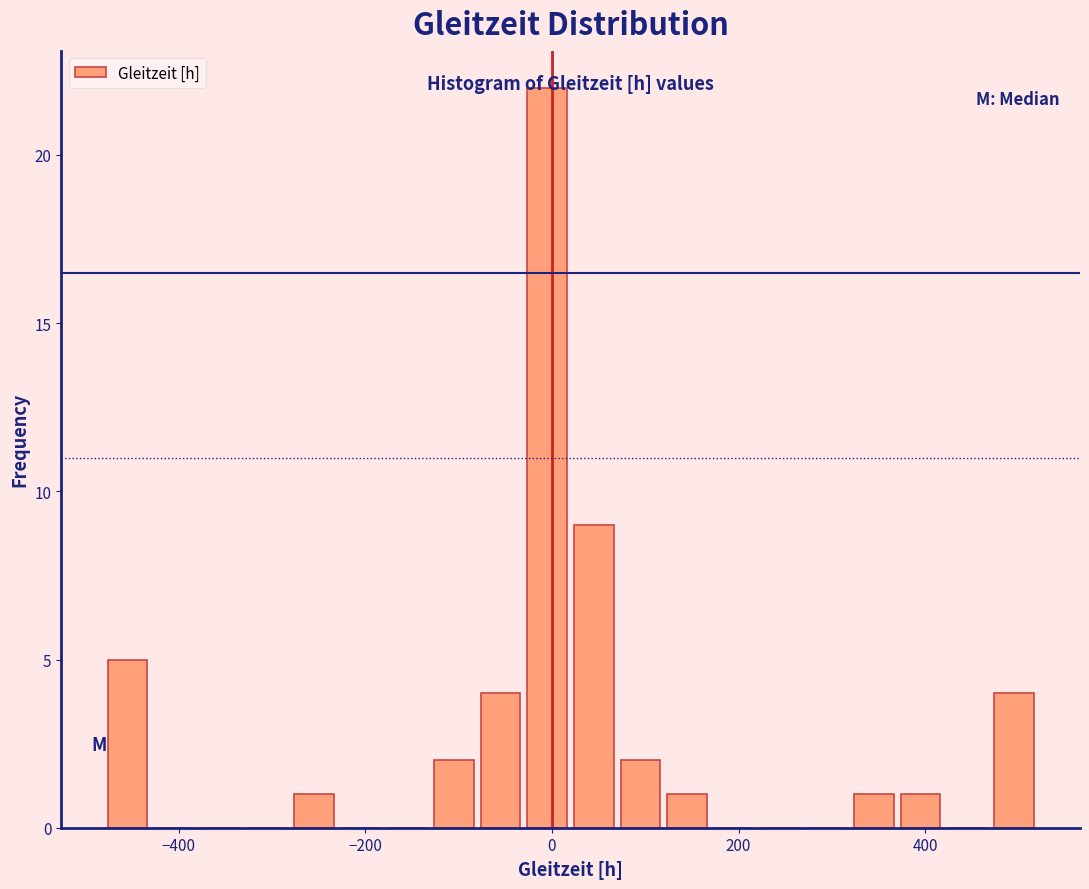

Read against the x-axis, roughly where is the centre of the tallest bar?

0